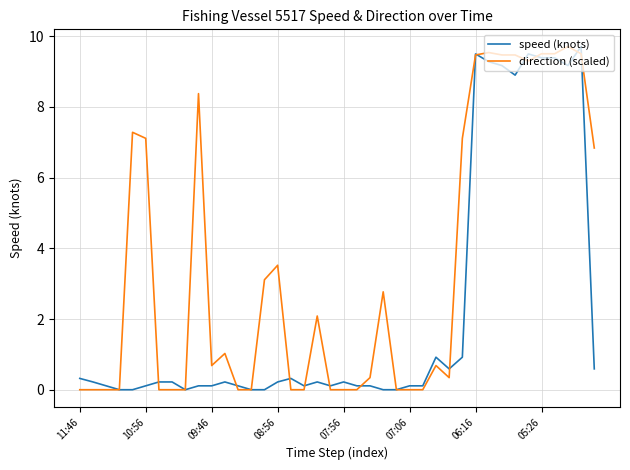

How many lines are shown in the chart?

2